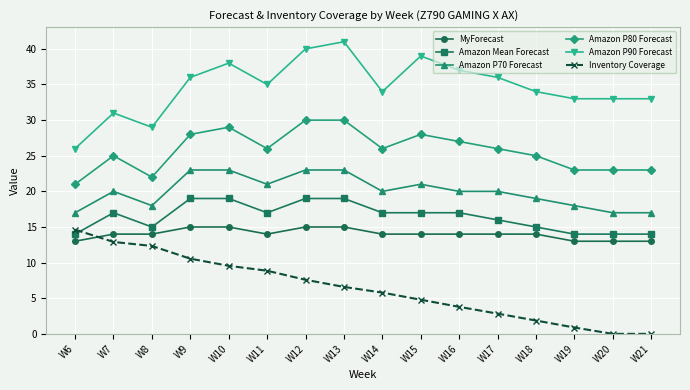

True or false: Amazon P90 Forecast and Inventory Coverage intersect in this chart.

False